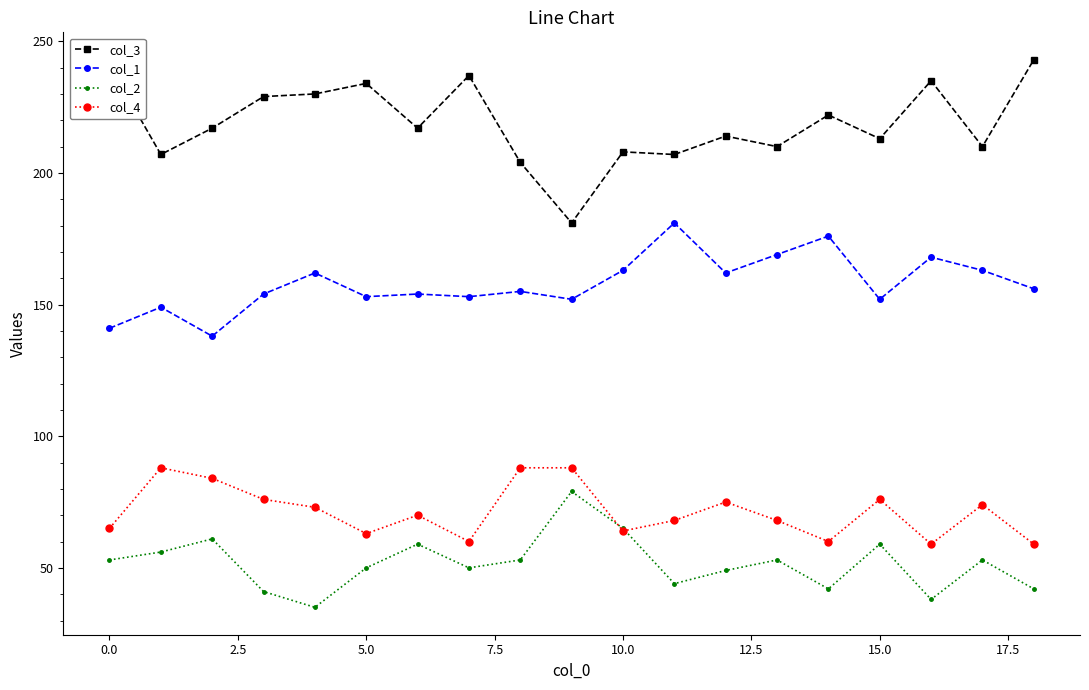

Rank the series by their maximum value, from lowest to highest.

col_2, col_4, col_1, col_3